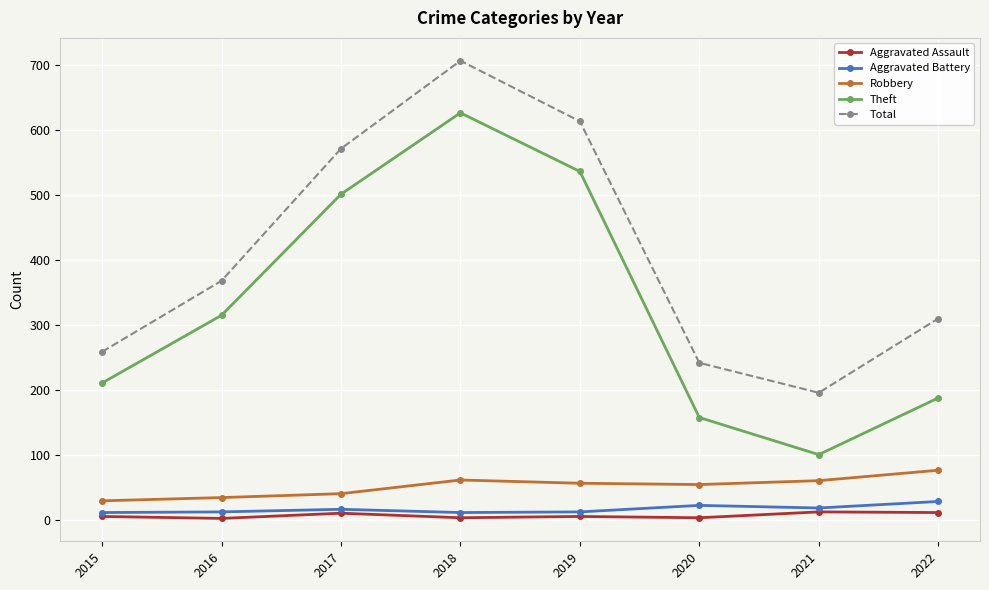

True or false: Total and Aggravated Assault cross at least once.

False